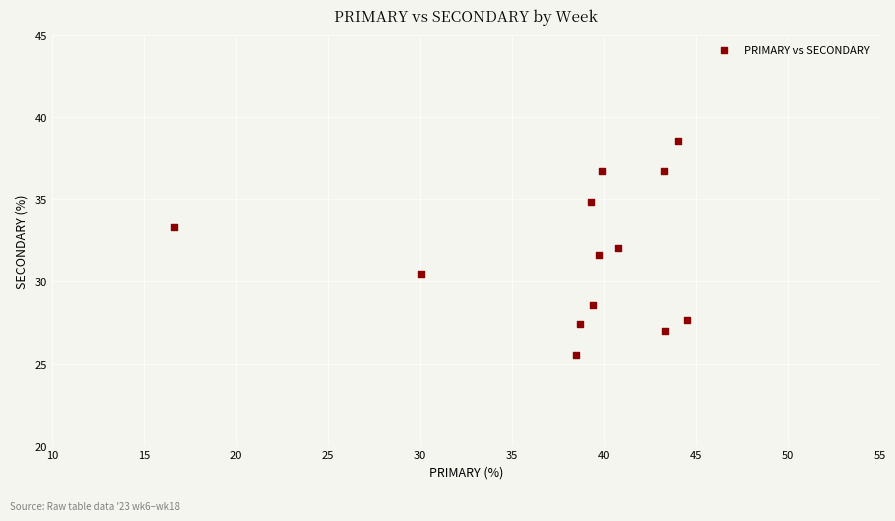

What is the range of X values (max minus min)?

27.8